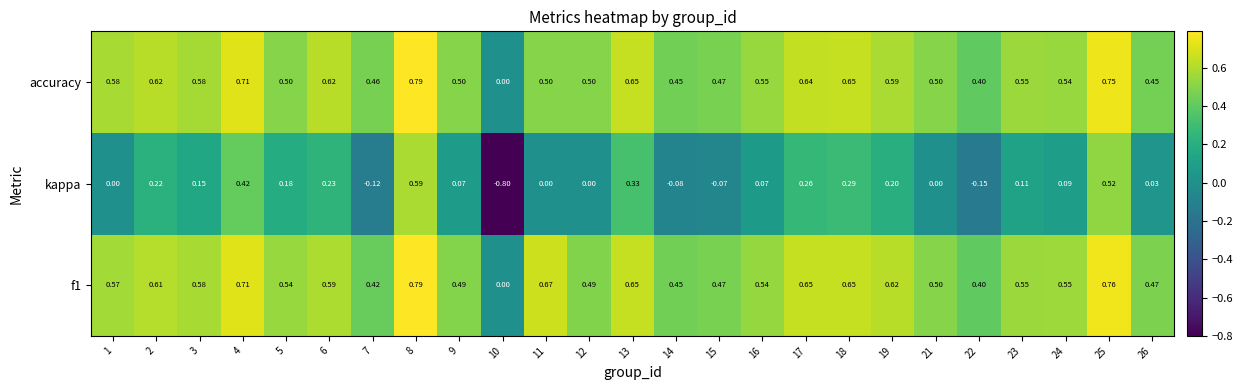

Which series has the widest spread of values?

kappa